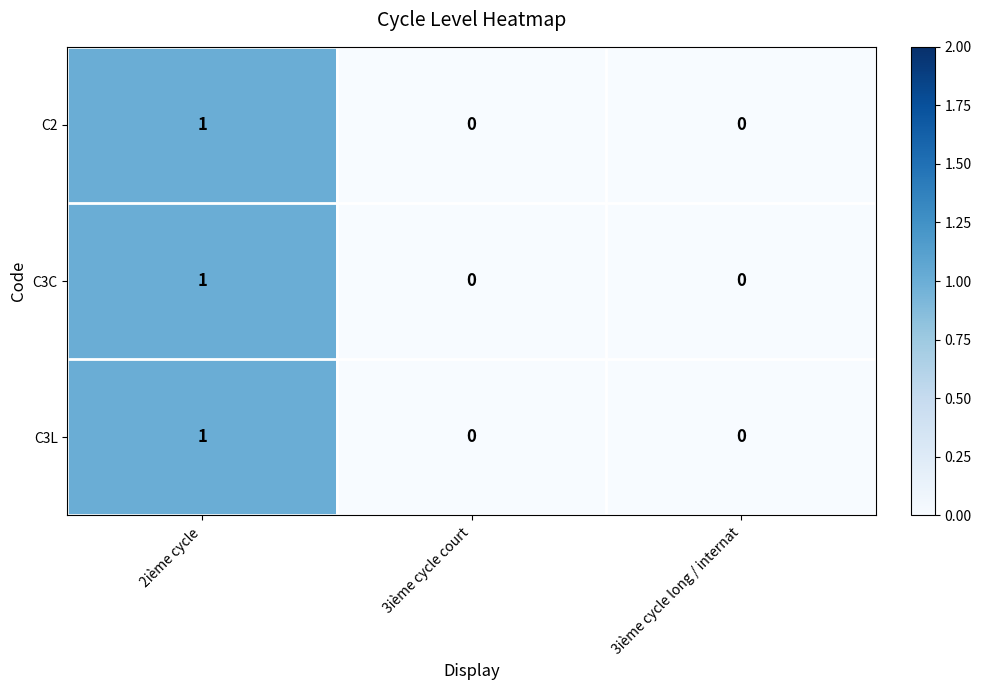

Reading left to right, extract all data points from this chart.

C2: 1	0	0
C3C: 1	0	0
C3L: 1	0	0